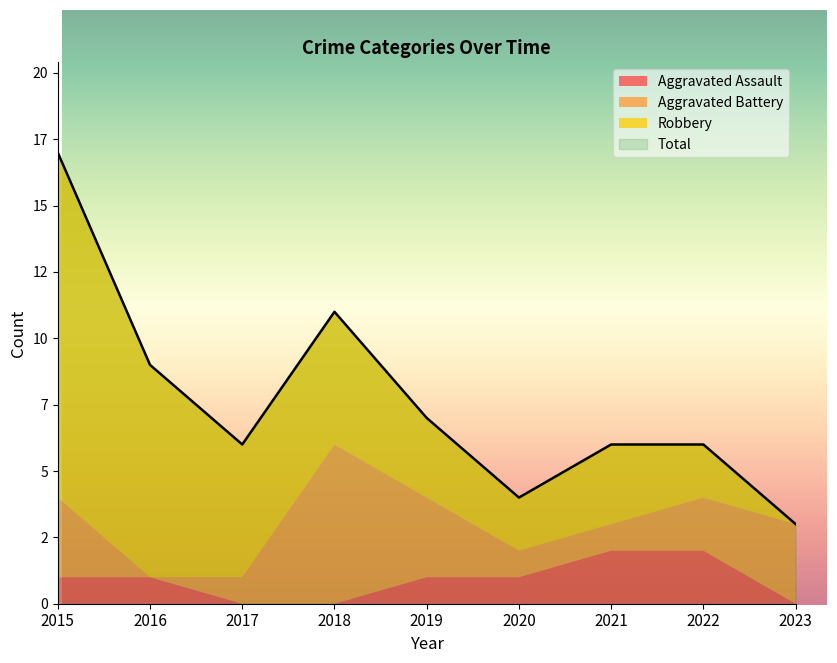

What is the value of the Aggravated Battery point at the 7th from the left?

1